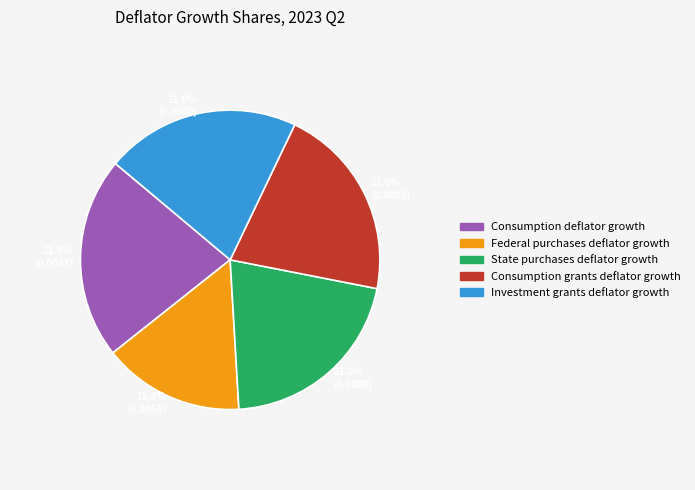

Between Consumption deflator growth and Consumption grants deflator growth, which is larger?

Consumption deflator growth